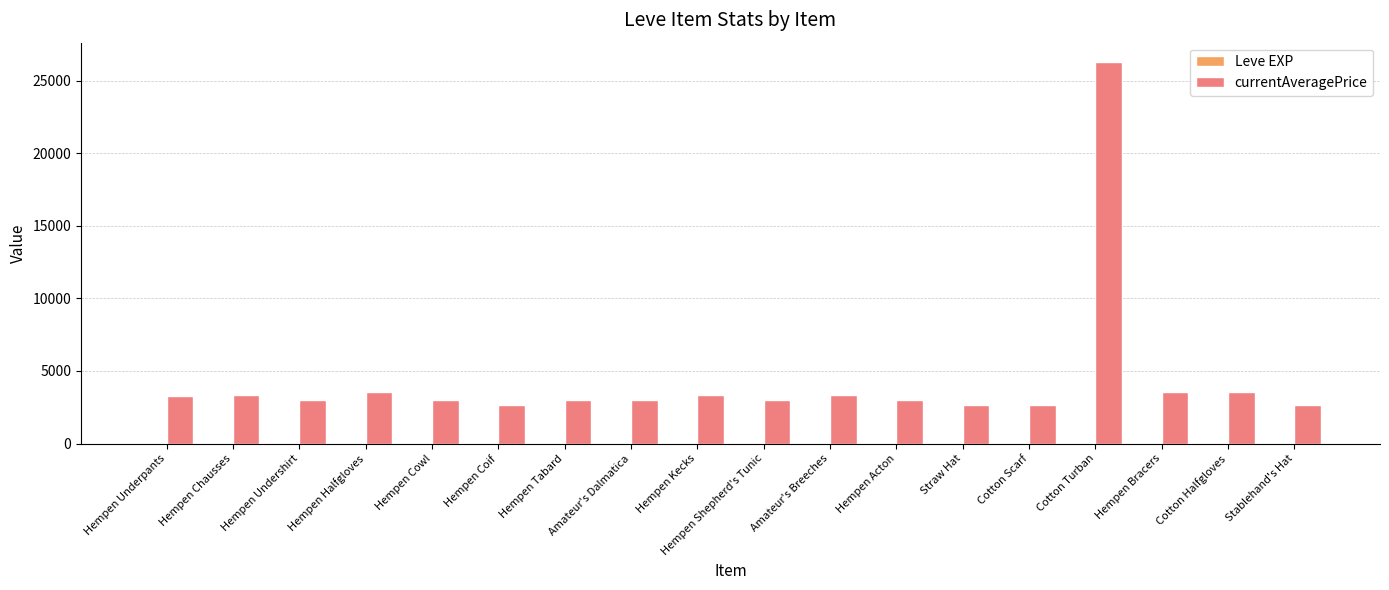

Which category has the highest value across all series?

Cotton Turban